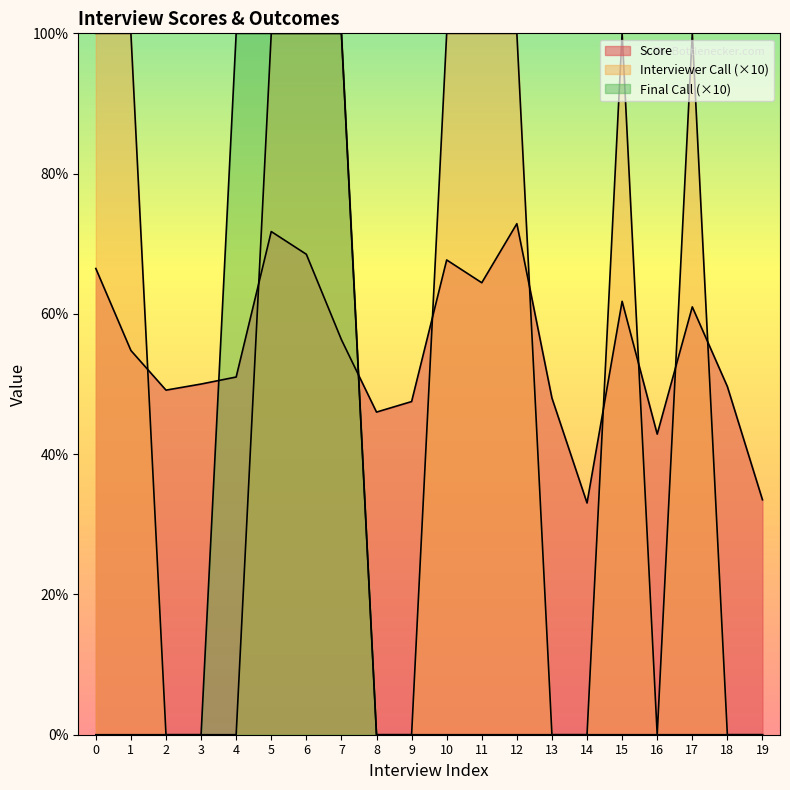

Which series has the largest total across all categories?

Score